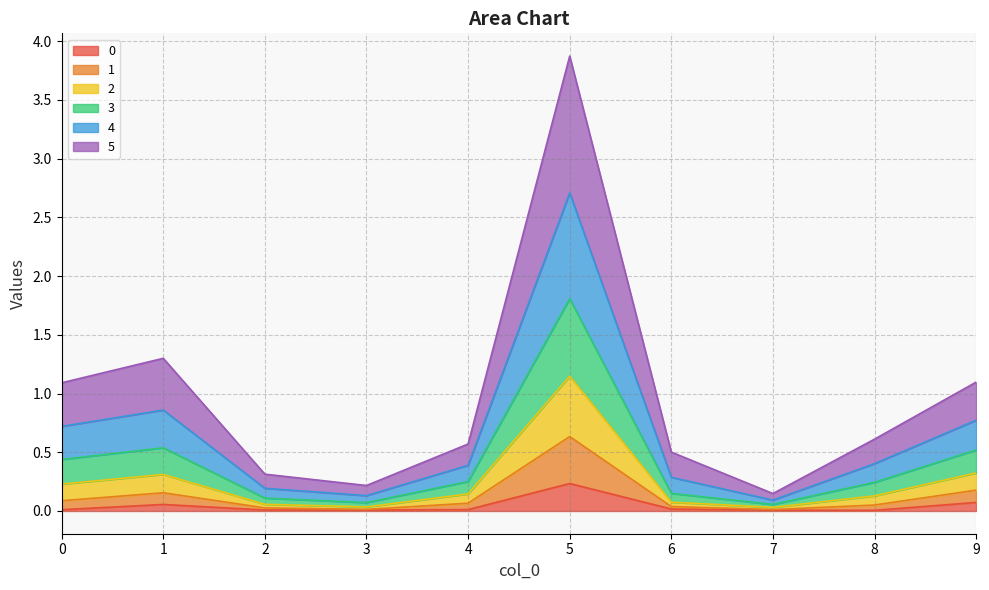

At which category is the sum across all series the highest?

5